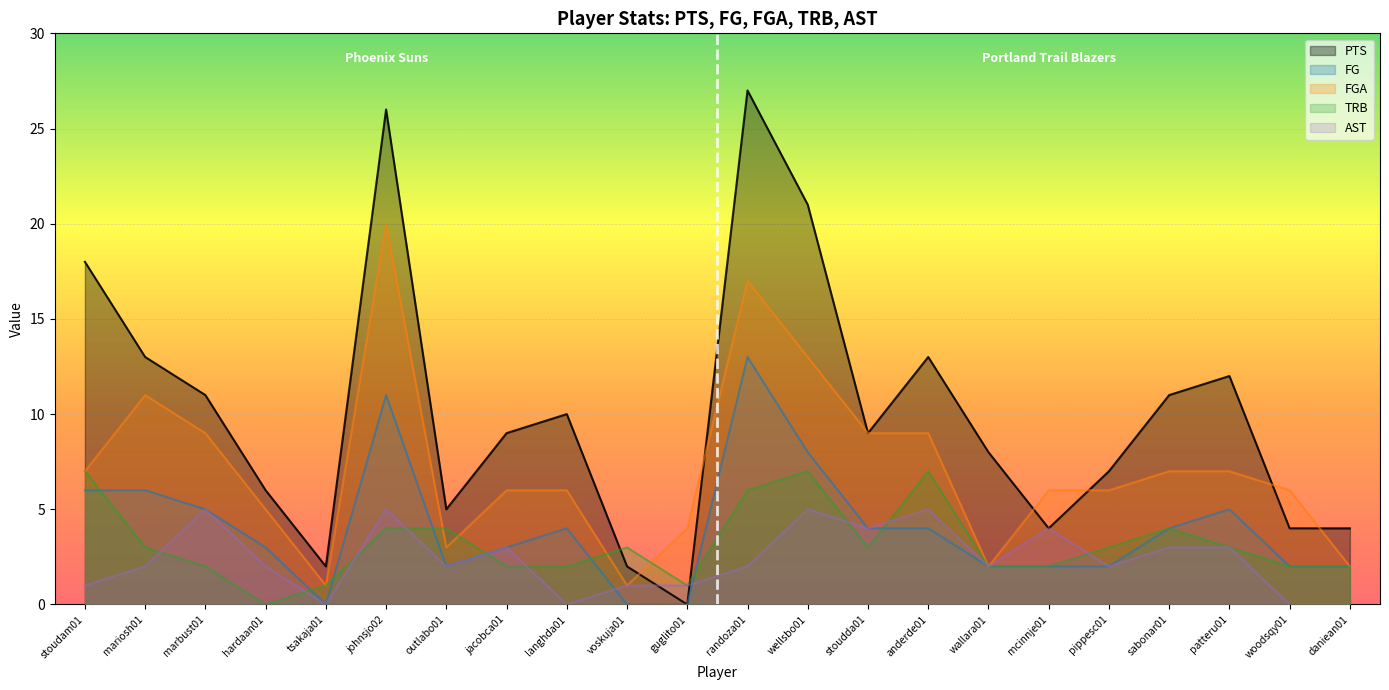

What is the sum of the FGA values at mcinnje01 and guglito01?

10